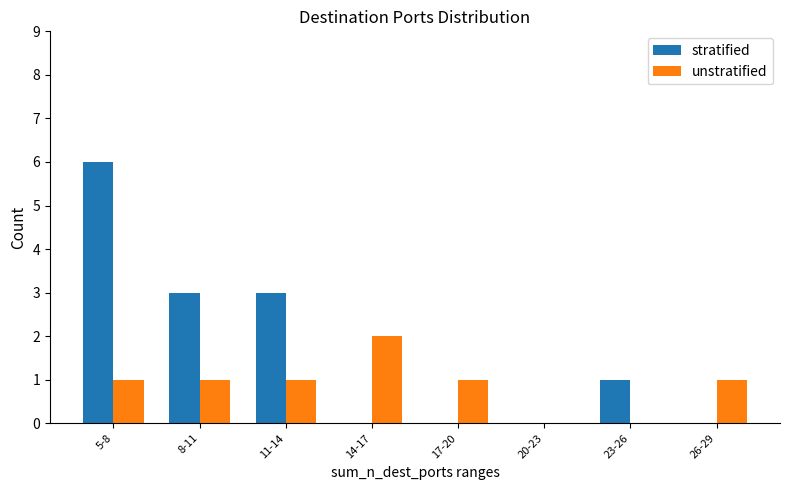

Is the value of stratified at 20-23 greater than the value of unstratified at 17-20?

No